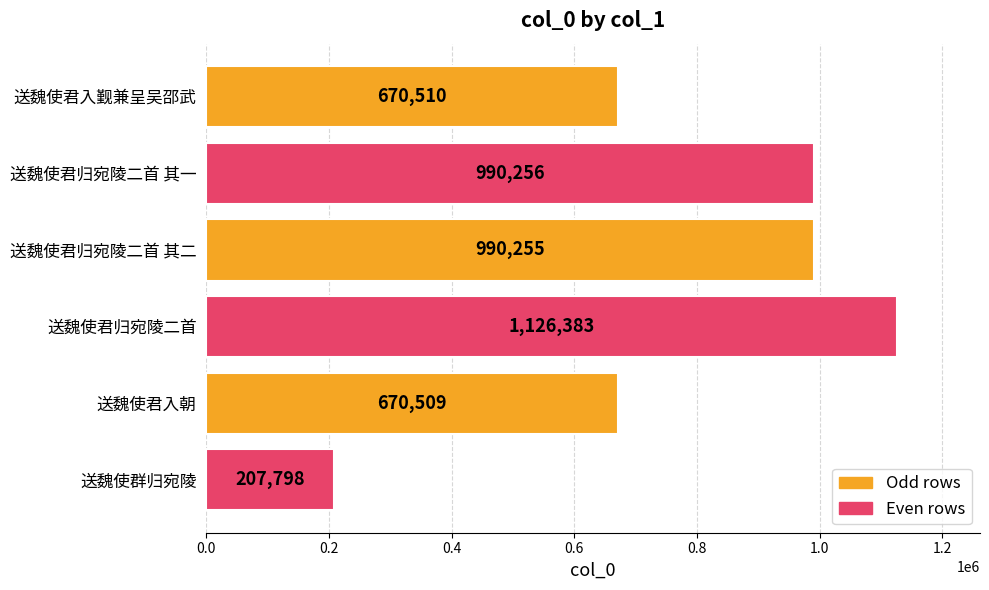

Does the chart contain any negative values?

No